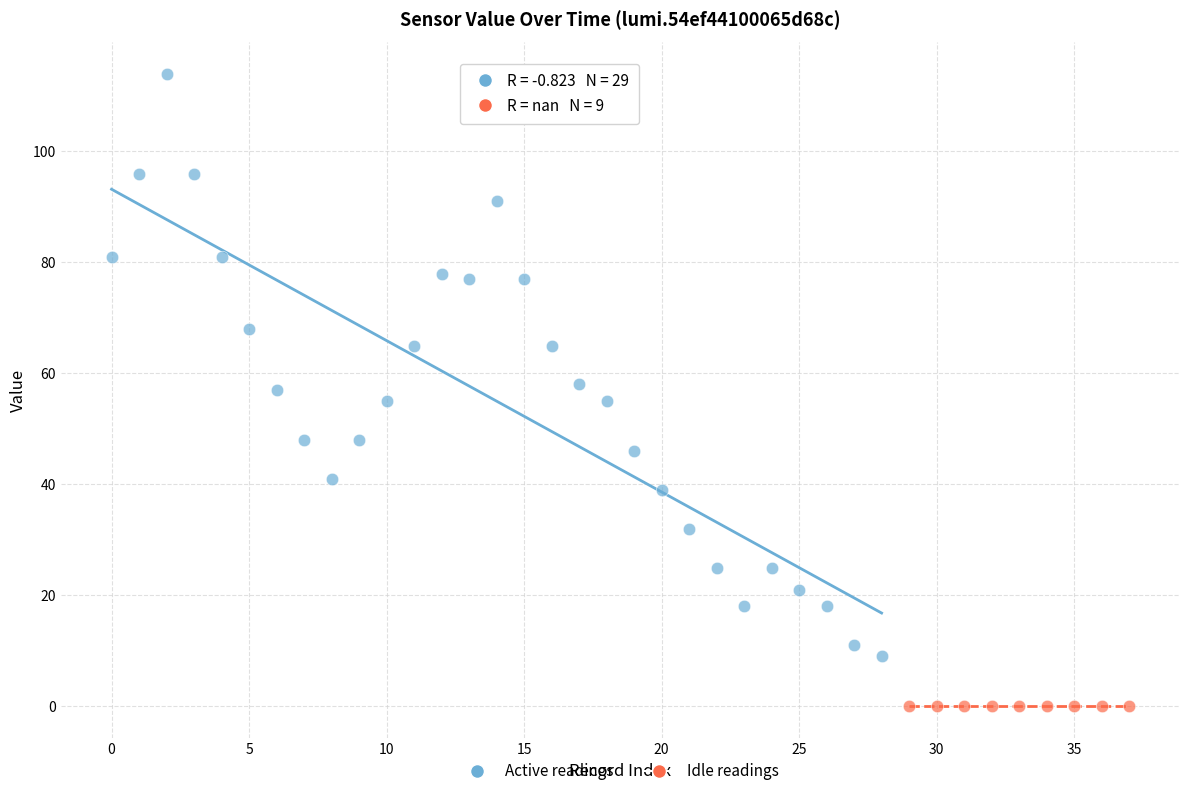

What are all the series names shown in the legend?

Active readings, Idle readings